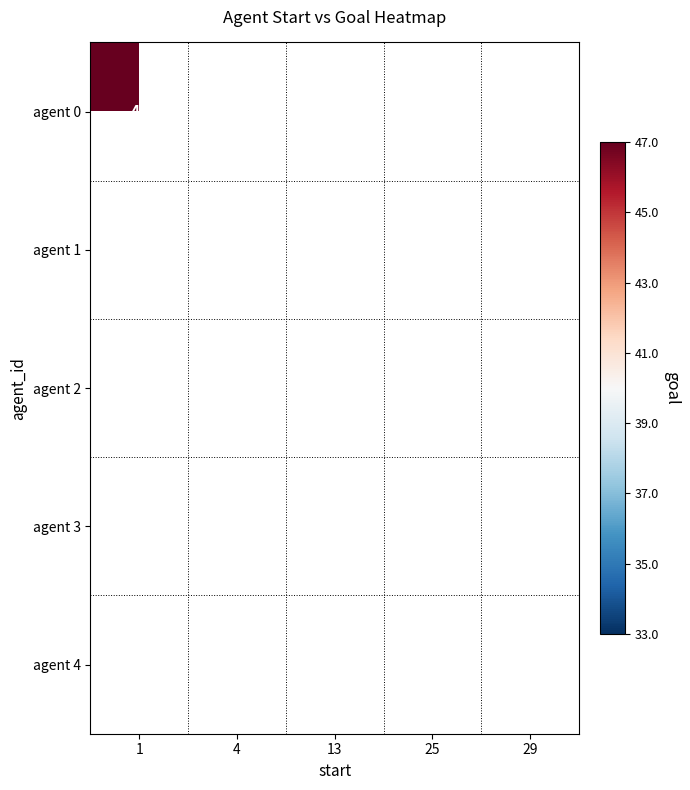

True or false: agent 4 has a value of 45 at 25.

True